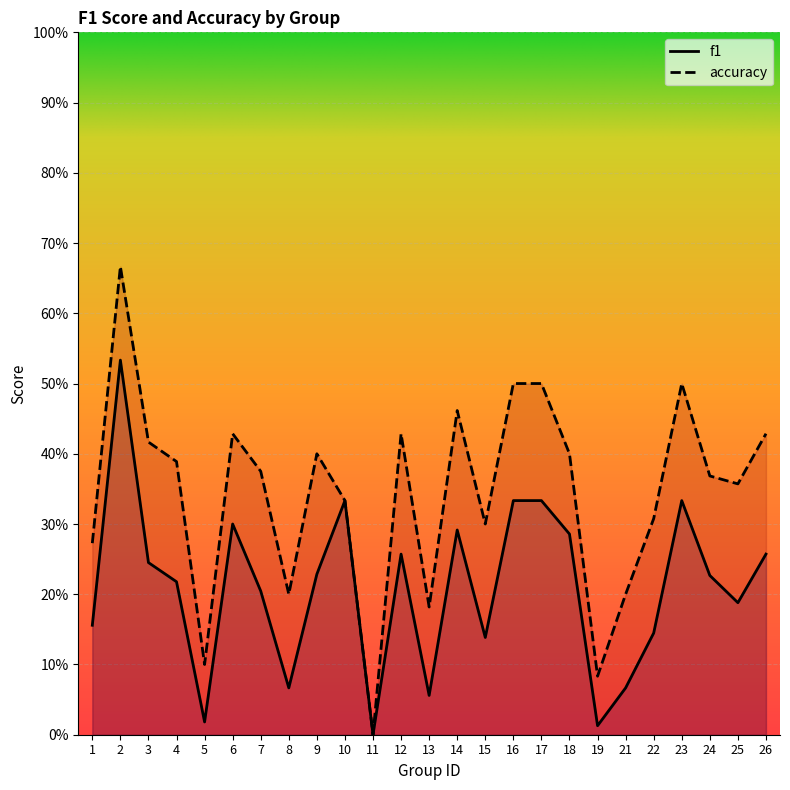

What is the sum of the accuracy values at 9 and 19?

0.5